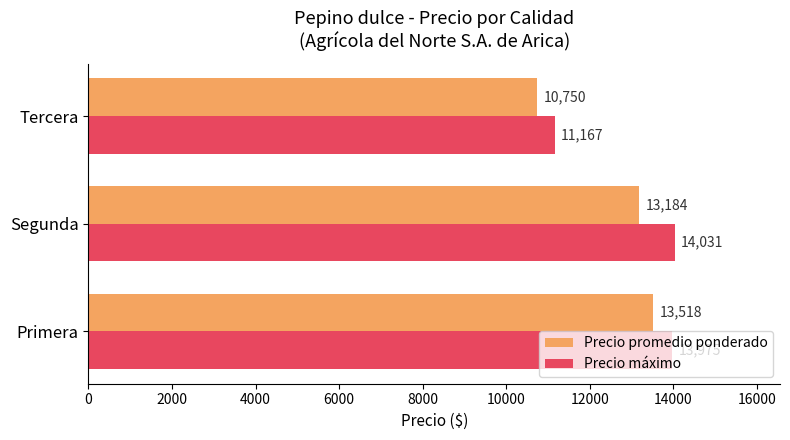

What is the difference between the second highest and minimum values in the Precio máximo series?

2808